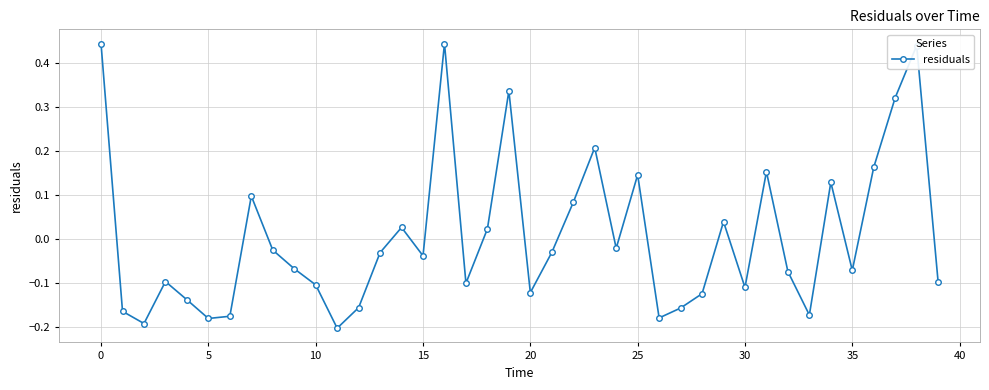

What is the difference between the maximum and minimum values?

0.6